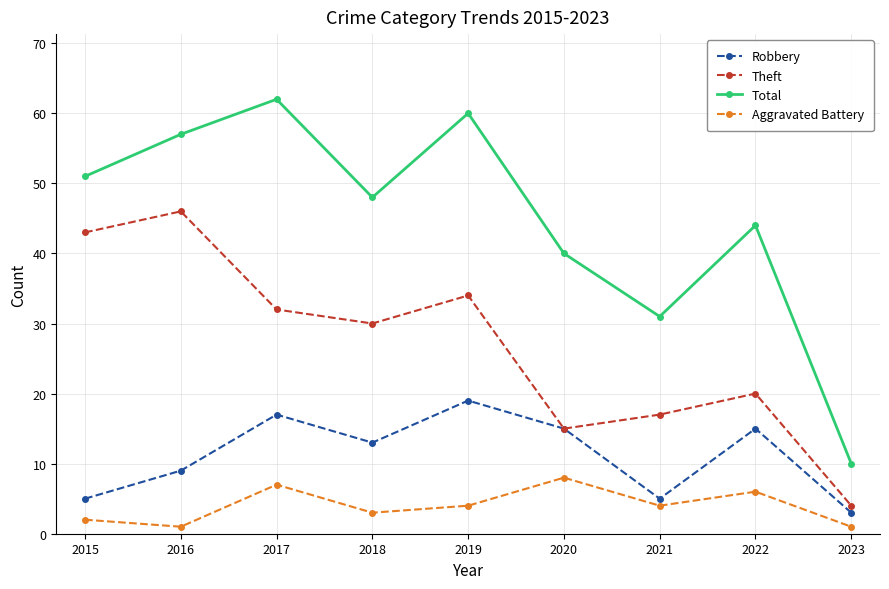

List the series in order of their peak value, highest first.

Total, Theft, Robbery, Aggravated Battery